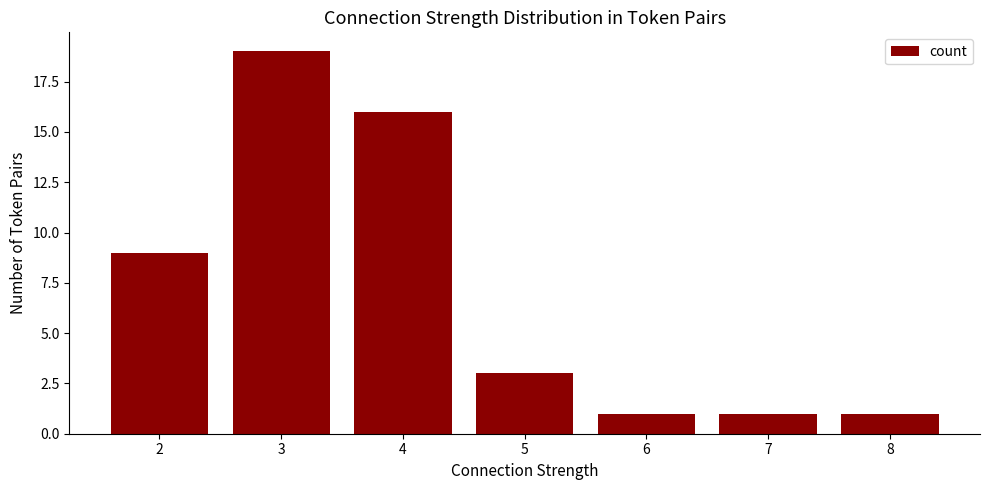

What is the greatest value displayed?

19